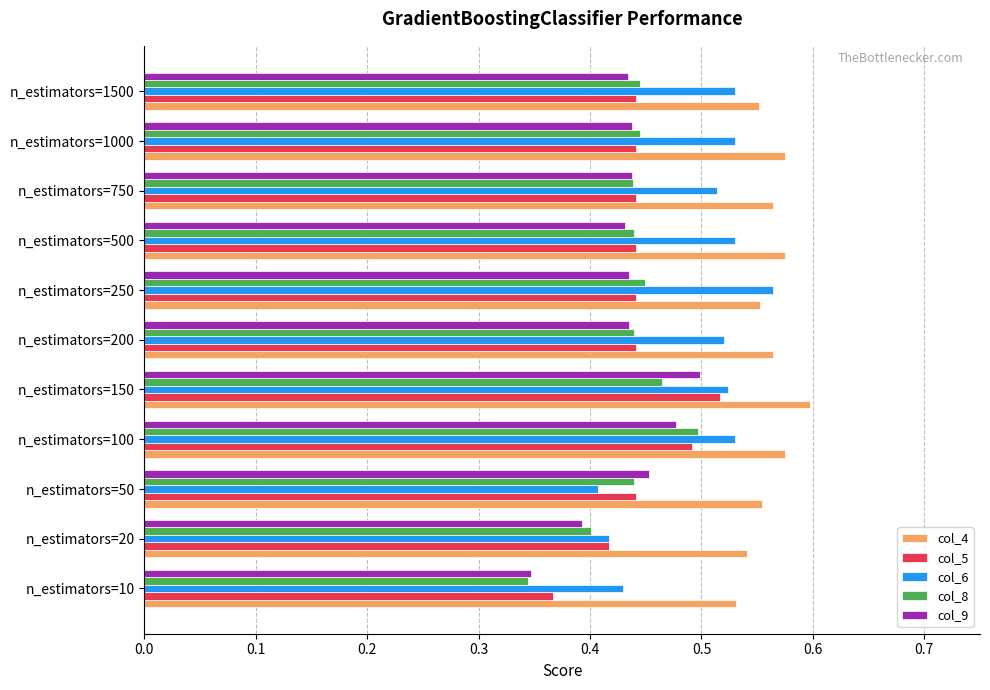

What is the total value across all series at n_estimators=1000?

2.4